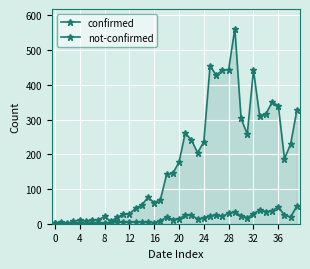

Which series changed the most between 20 and 30?

confirmed